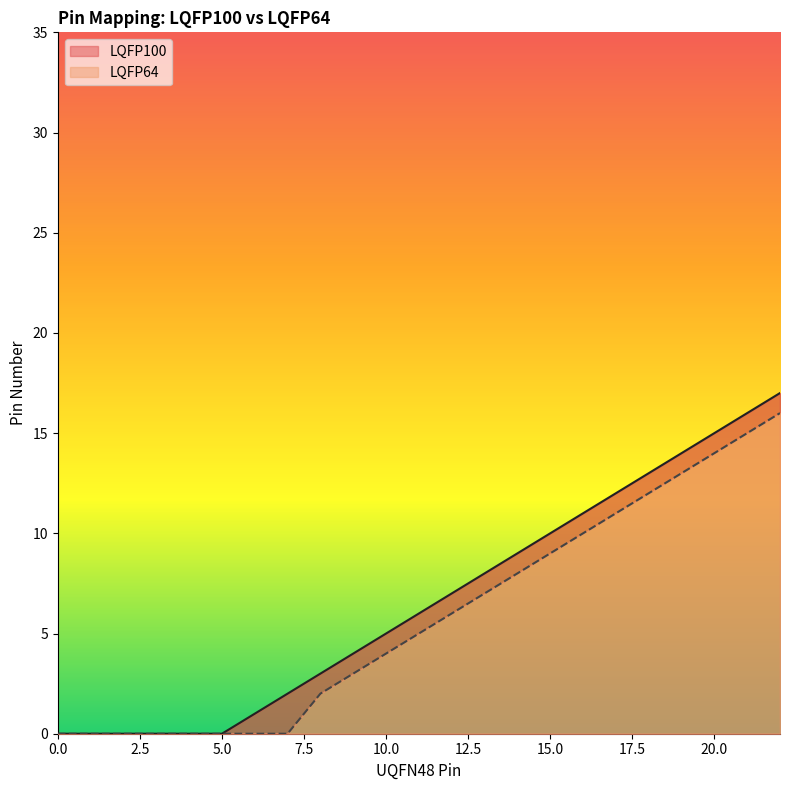

What position from the right is 15?

8